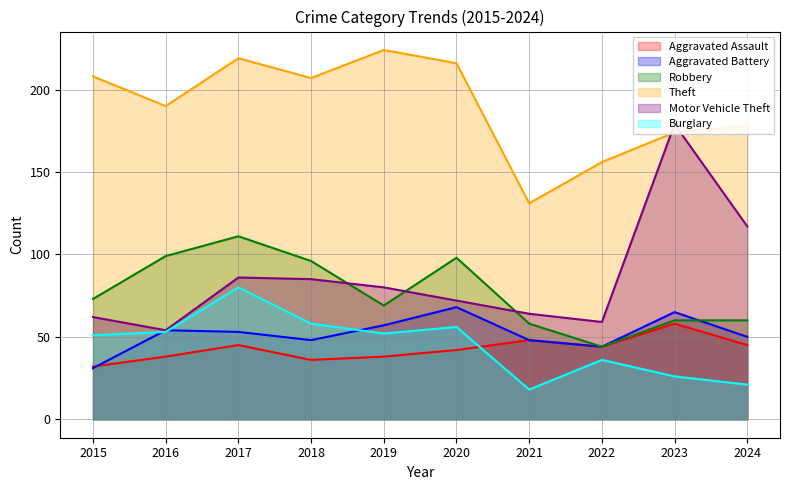

At which label does Aggravated Assault first exceed 44?

2017